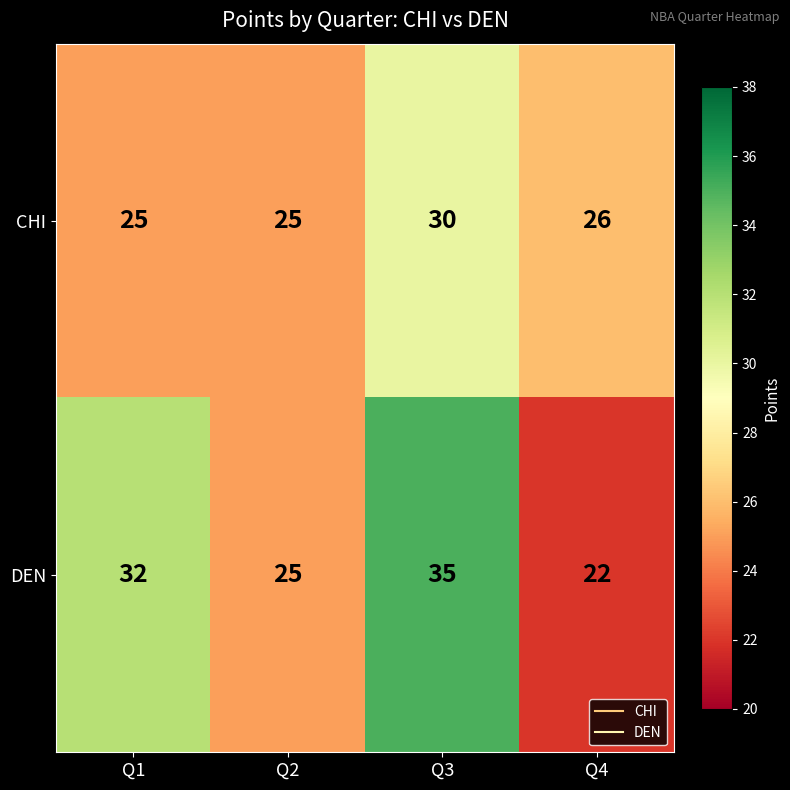

What is the minimum value for CHI?

25